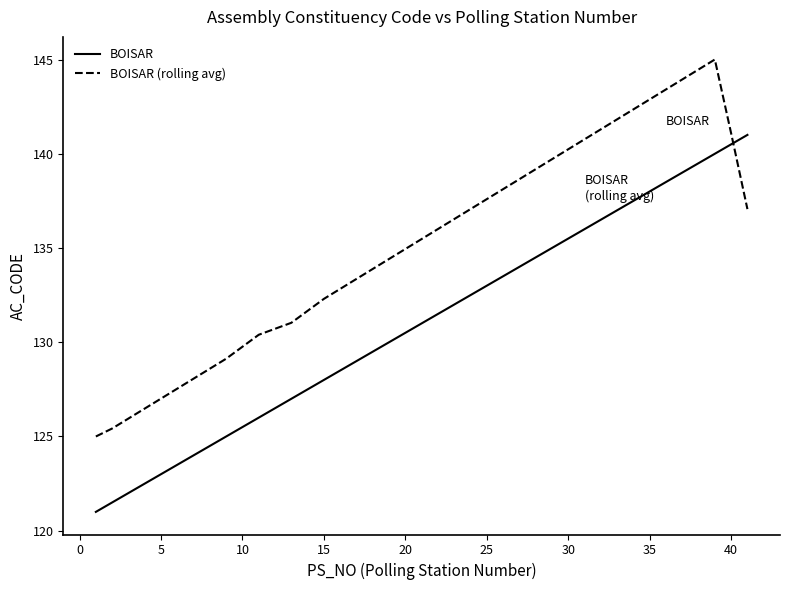

How many times do BOISAR and BOISAR (rolling avg) cross each other?

1